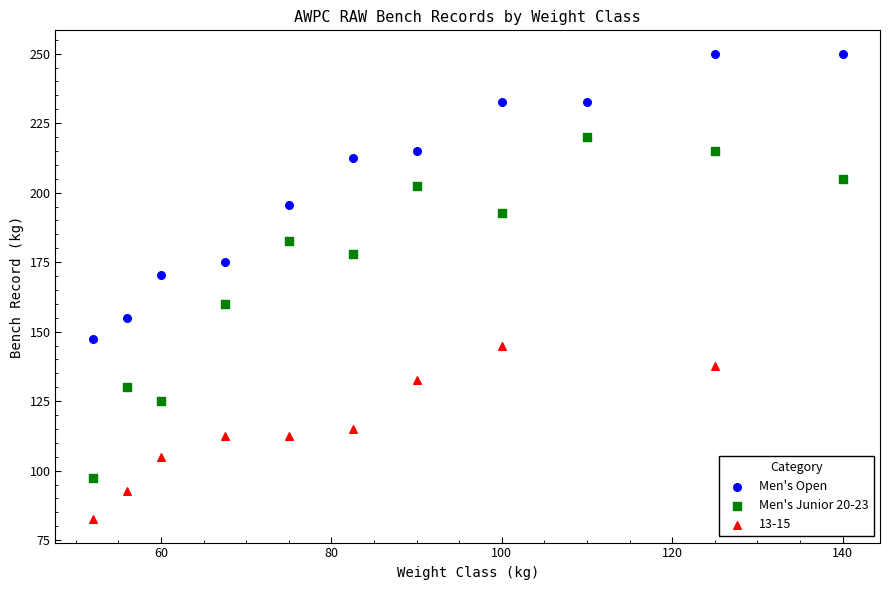

Which series reaches the maximum Y coordinate?

Men's Open